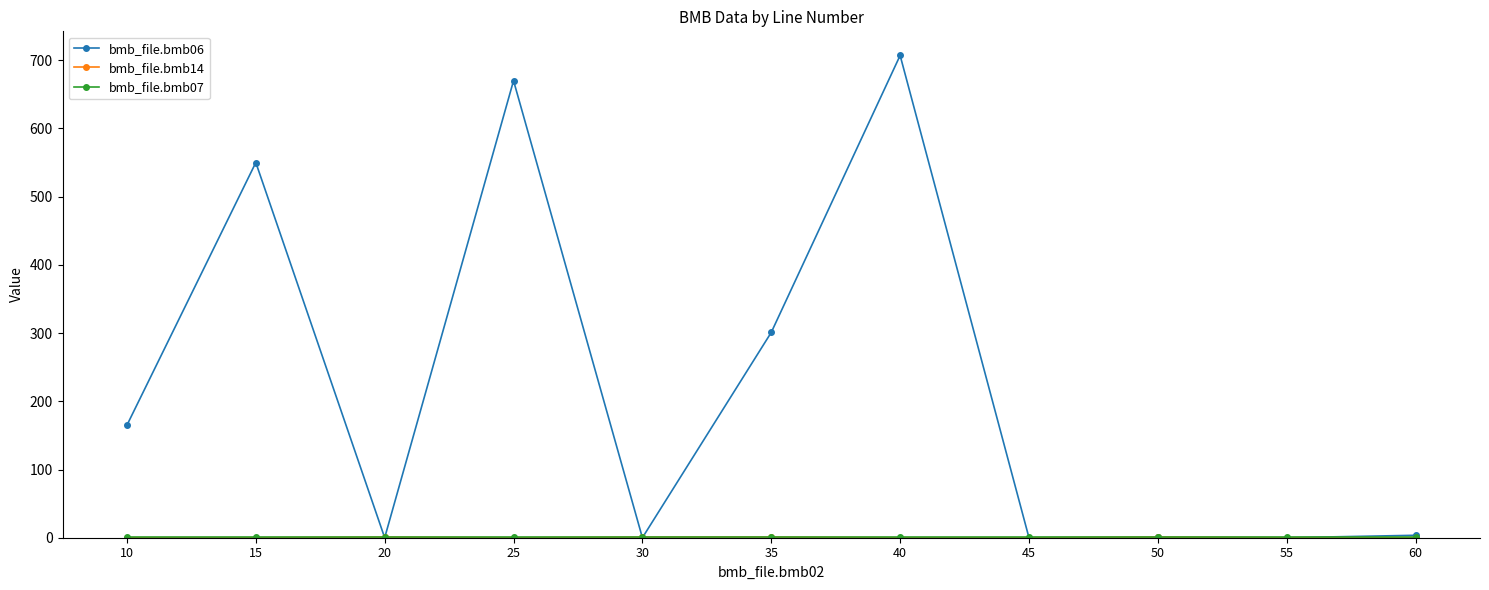

How many lines are shown in the chart?

3